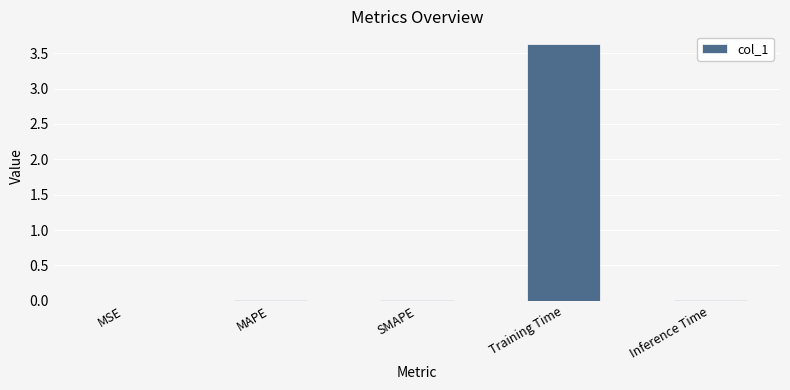

True or false: the data shows 0.0 at SMAPE.

True